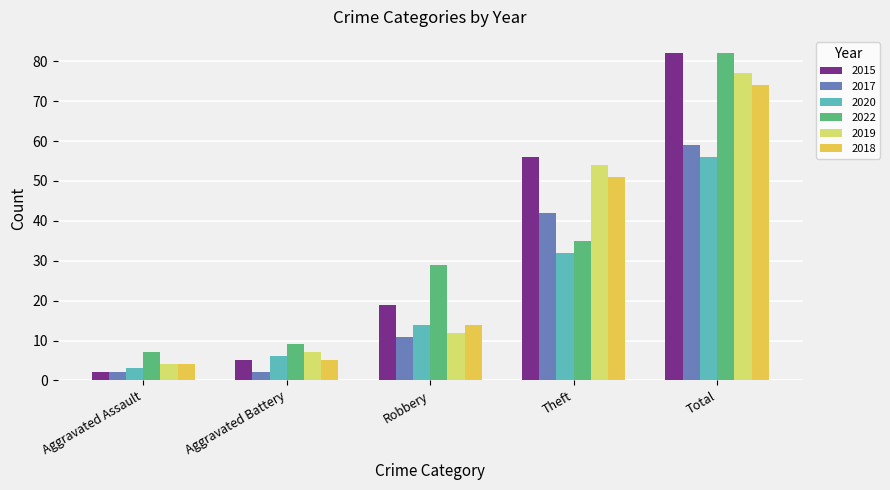

Rank the categories by 2015 value from lowest to highest.

Aggravated Assault, Aggravated Battery, Robbery, Theft, Total